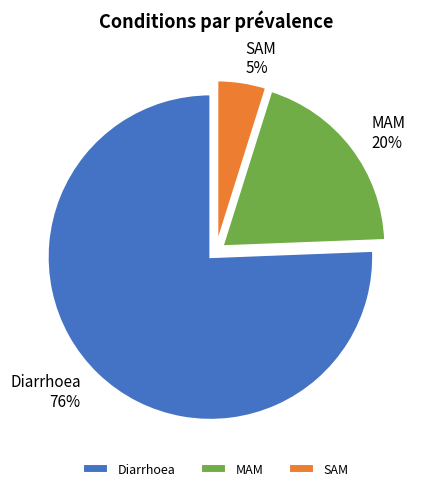

What is the smallest slice in the pie chart?

SAM